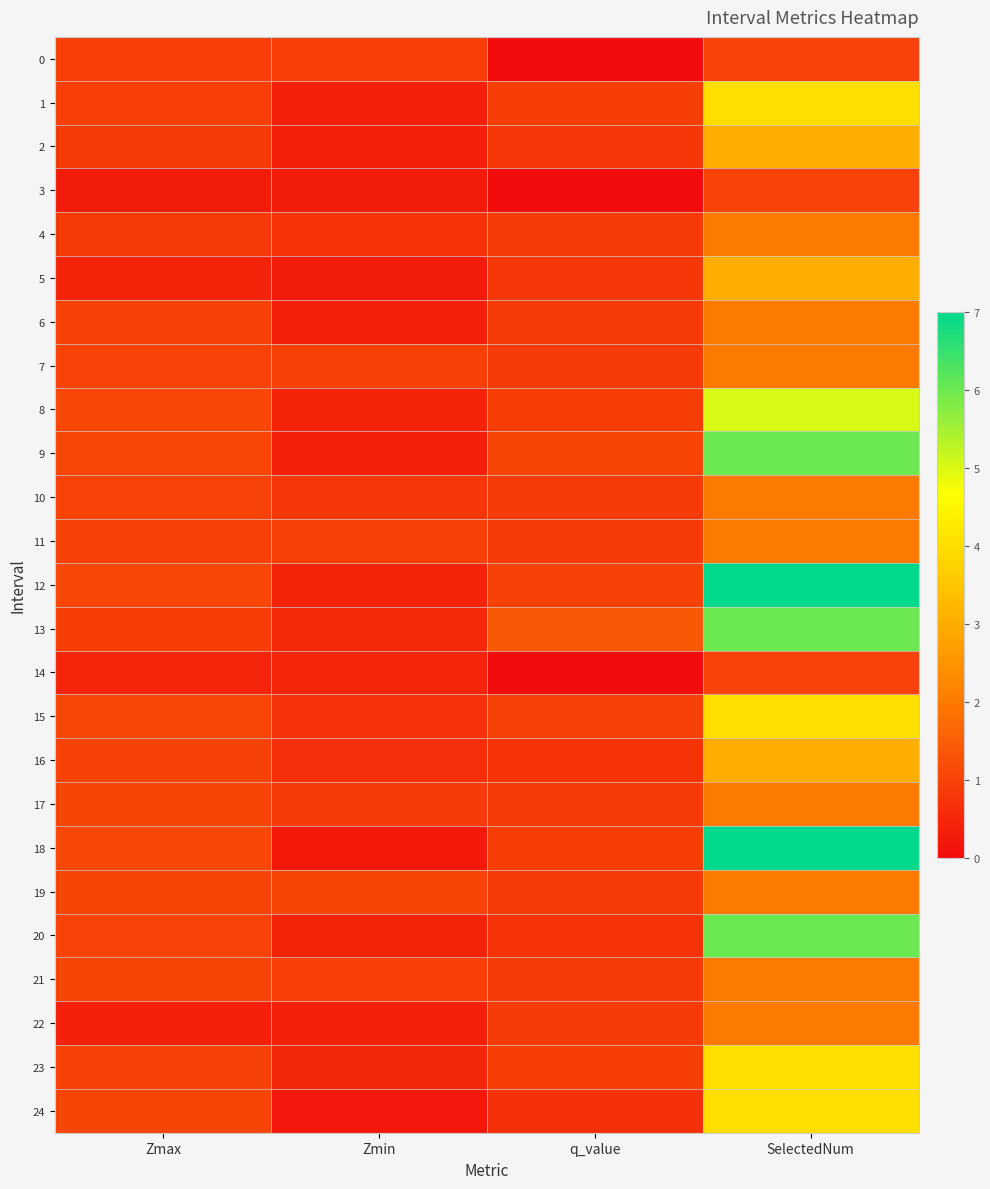

Rank the series by their maximum value, from highest to lowest.

12, 18, 9, 13, 20, 8, 1, 15, 23, 24, 2, 5, 16, 4, 6, 7, 10, 11, 17, 19, 21, 22, 0, 3, 14